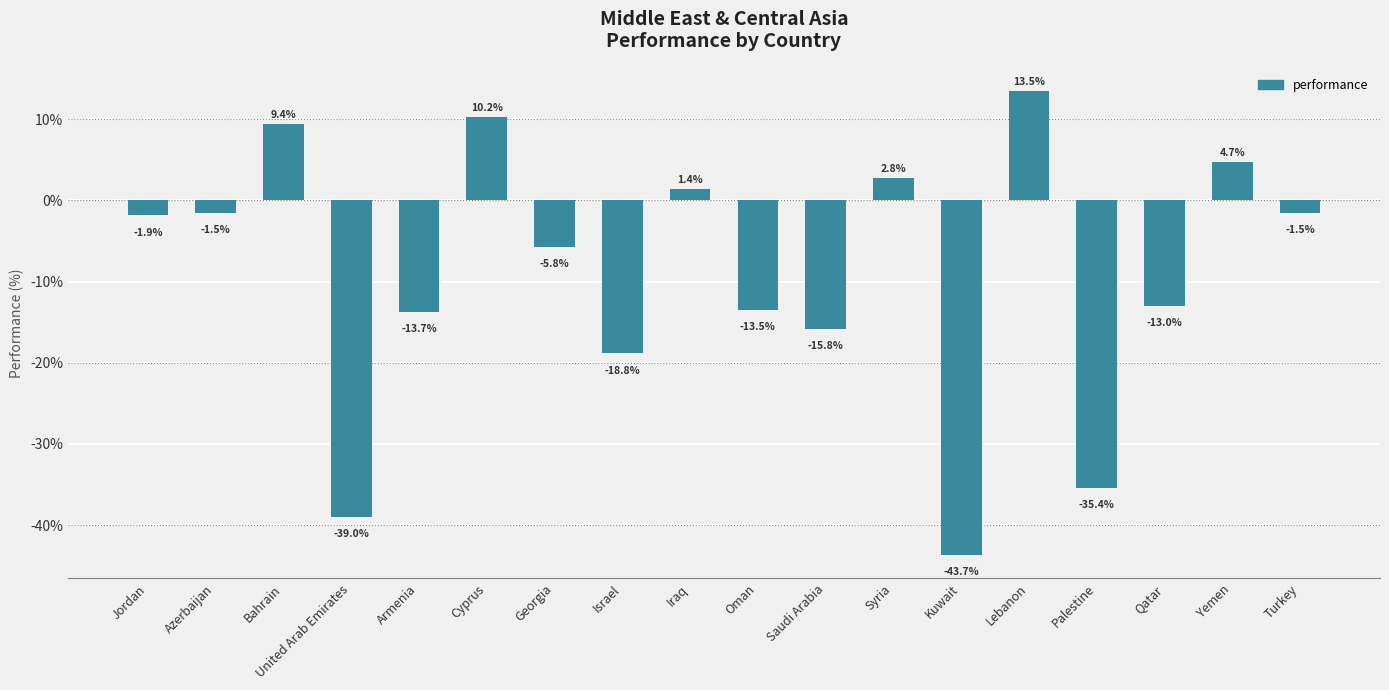

Reading left to right, what are all the values shown in this chart?

Jordan=-1.9	Azerbaijan=-1.5	Bahrain=9.4	United Arab Emirates=-39.0	Armenia=-13.7	Cyprus=10.2	Georgia=-5.8	Israel=-18.8	Iraq=1.4	Oman=-13.5	Saudi Arabia=-15.8	Syria=2.8	Kuwait=-43.7	Lebanon=13.5	Palestine=-35.4	Qatar=-13.0	Yemen=4.7	Turkey=-1.5